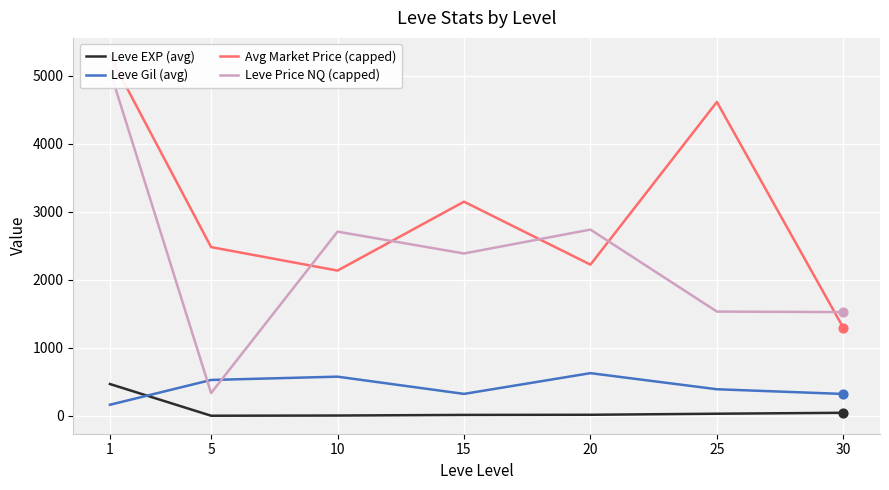

Is the value of Avg Market Price (capped) at 25 greater than the value of Leve Gil (avg) at 10?

Yes